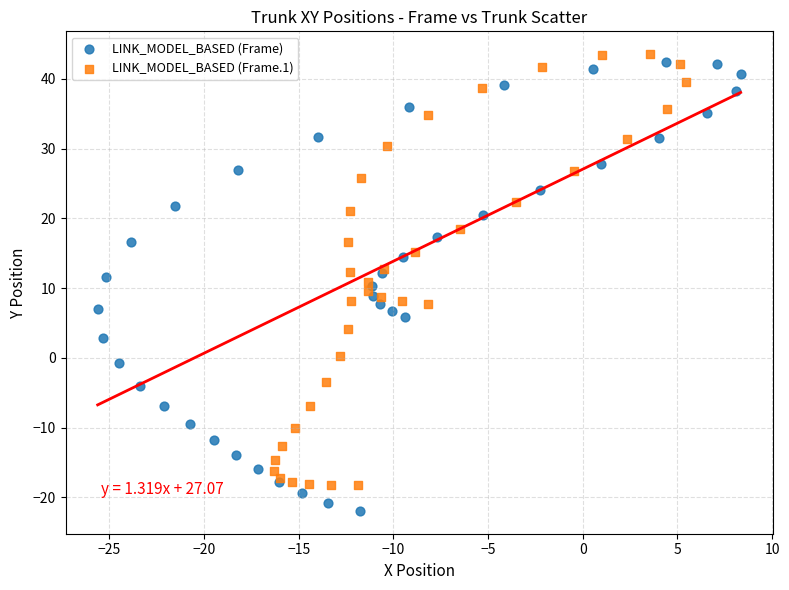

Which series reaches the minimum Y coordinate?

LINK_MODEL_BASED (Frame)